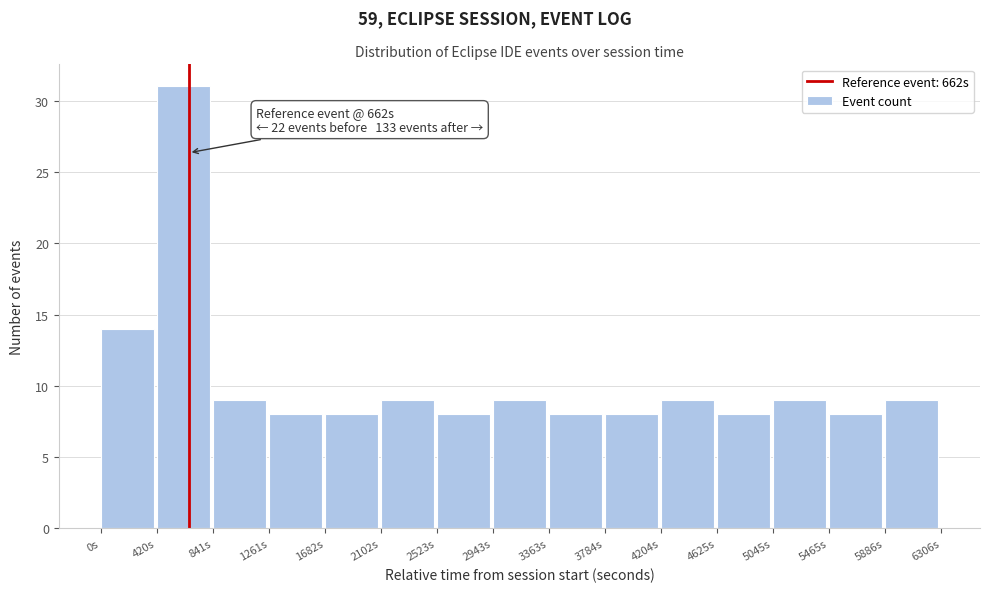

Which range on the x-axis has the tallest bar?

400 to 850